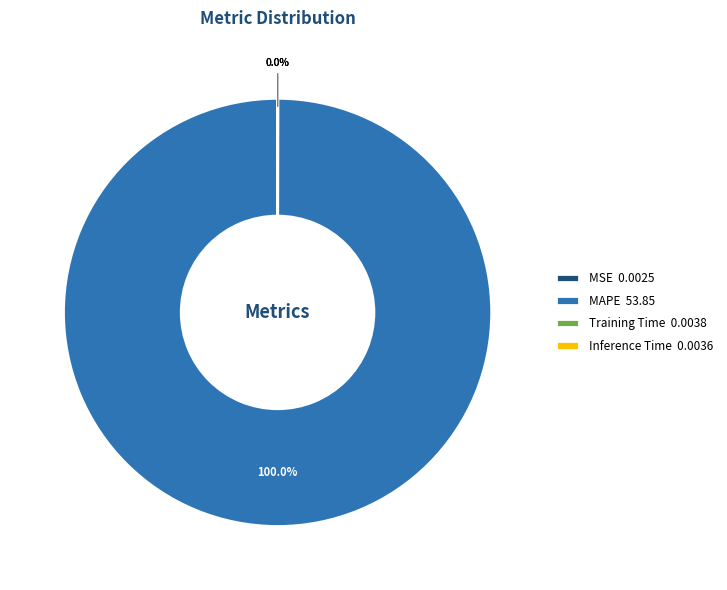

How many segments does this pie chart have?

4